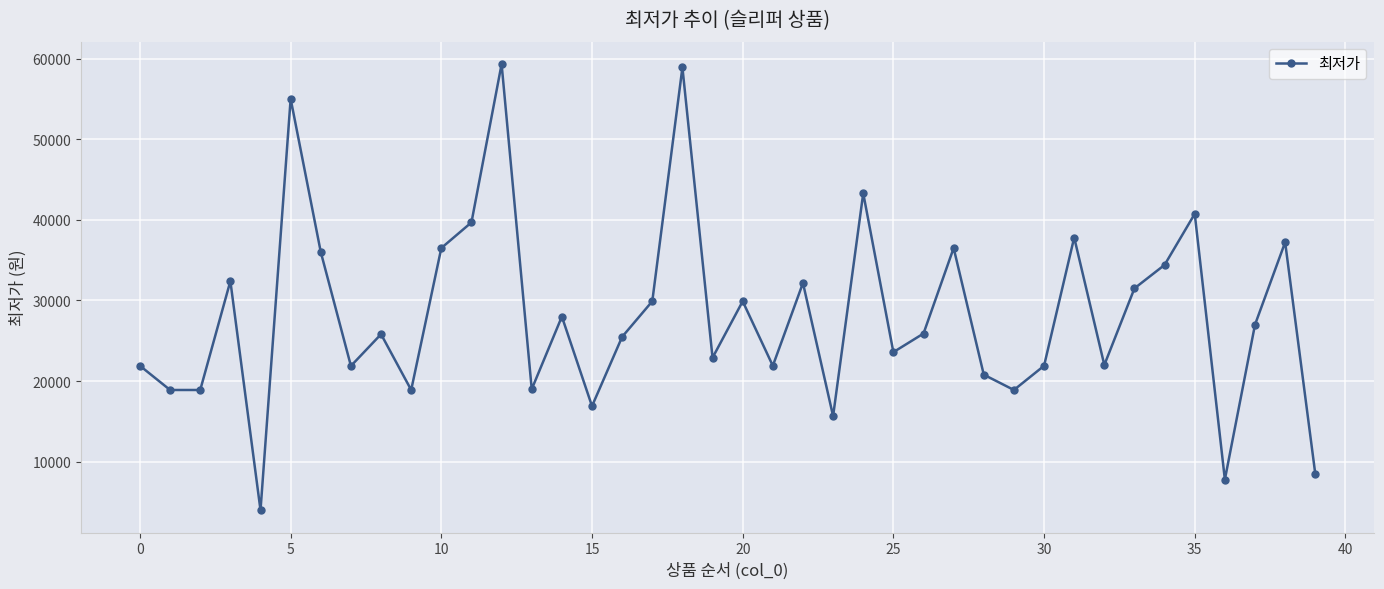

True or false: the data has more than 0 interior local peaks.

True